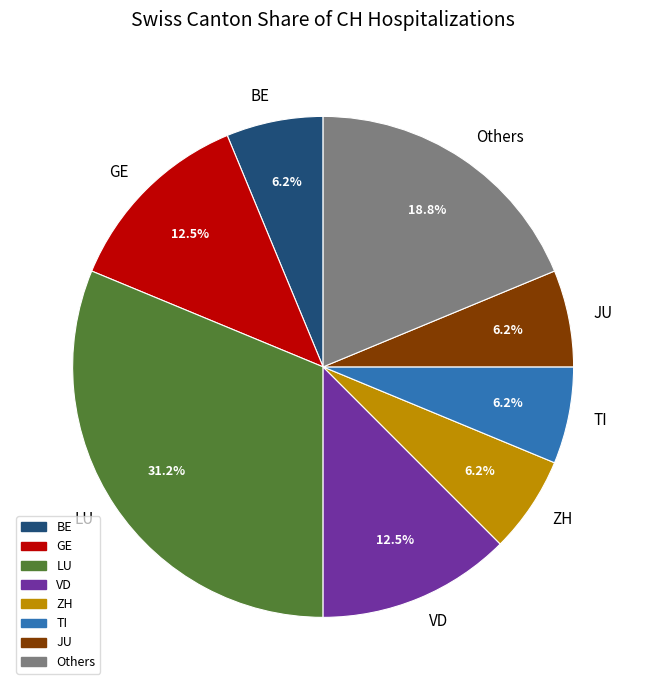

To the nearest percent, what is the difference between the largest and smallest slice percentages?

25%